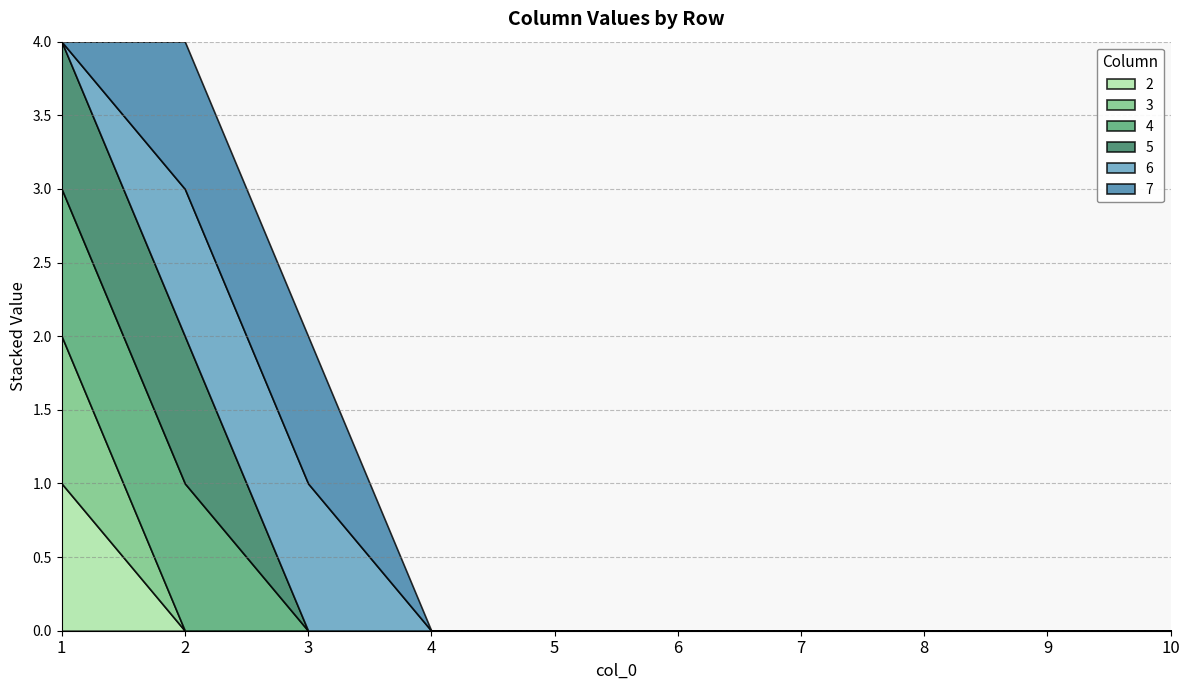

Reading left to right, what are all the values shown in this chart?

2: 1=1	2=0	3=0	4=0	5=0	6=0	7=0	8=0	9=0	10=0
3: 1=1	2=0	3=0	4=0	5=0	6=0	7=0	8=0	9=0	10=0
4: 1=1	2=1	3=0	4=0	5=0	6=0	7=0	8=0	9=0	10=0
5: 1=1	2=1	3=0	4=0	5=0	6=0	7=0	8=0	9=0	10=0
6: 1=0	2=1	3=1	4=0	5=0	6=0	7=0	8=0	9=0	10=0
7: 1=0	2=1	3=1	4=0	5=0	6=0	7=0	8=0	9=0	10=0